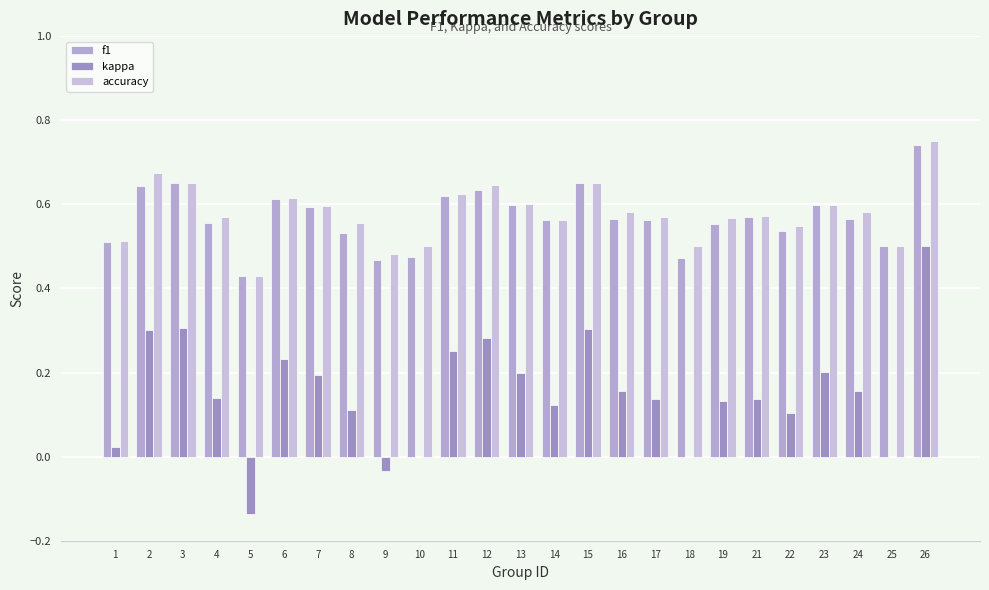

Rank the series at 11 from lowest to highest value.

kappa, f1, accuracy